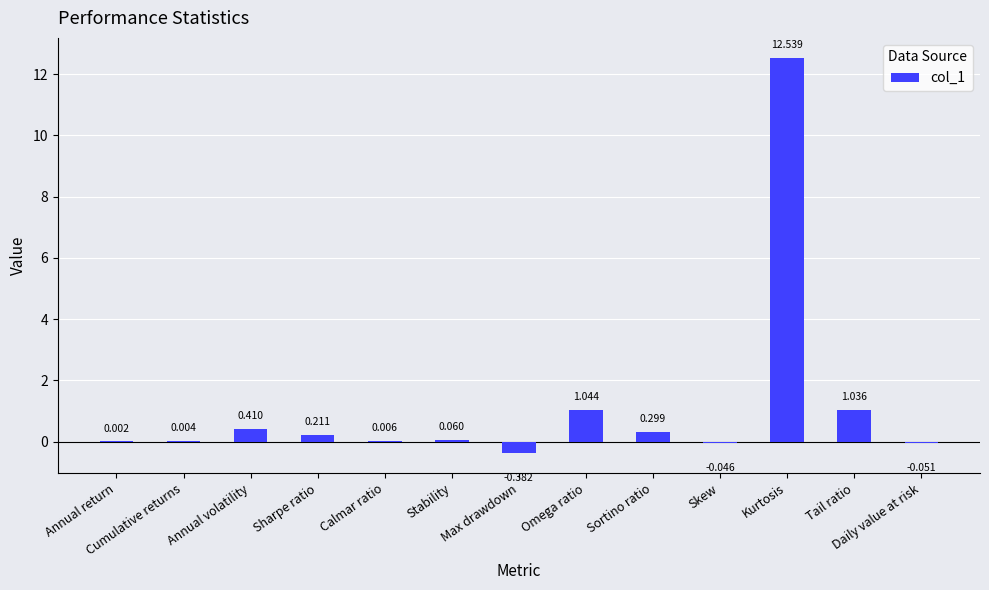

At which label is the value closest to 6?

Omega ratio